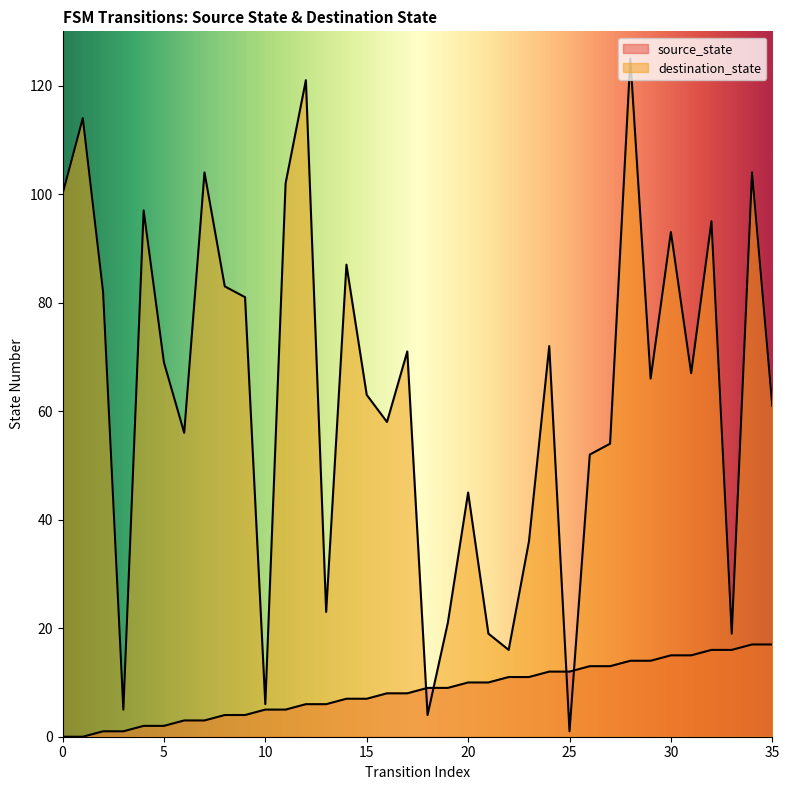

In destination_state, how many points are higher than both neighbors (excluding endpoints)?

12